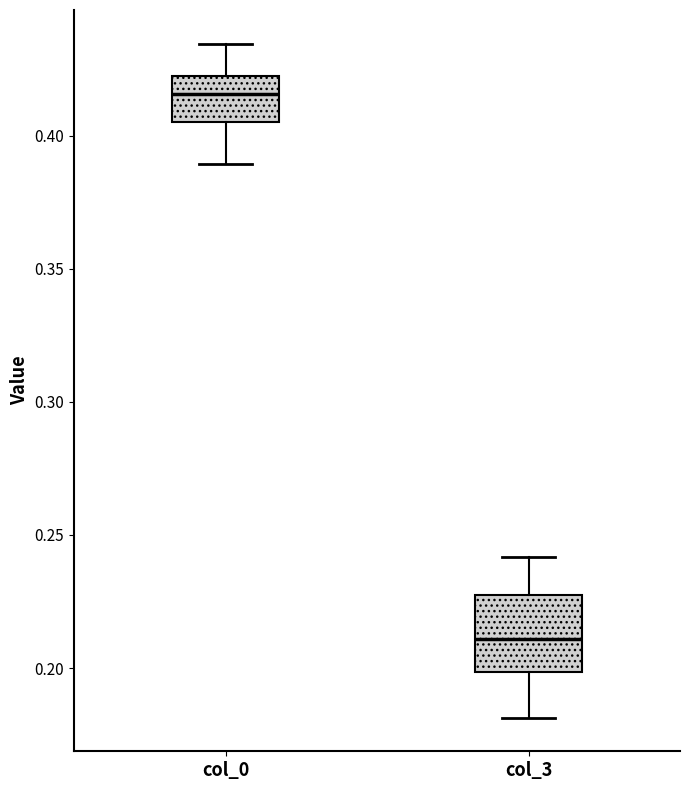

Reading left to right, read every box against the y-axis: the position of its median line, the range the box covers, and the ends of its whiskers. The values are not printed on the chart, so give them approximately, as read against the axis.

col_0: median 0.415, box 0.405 to 0.425, whiskers 0.390 to 0.435
col_3: median 0.210, box 0.200 to 0.230, whiskers 0.180 to 0.240